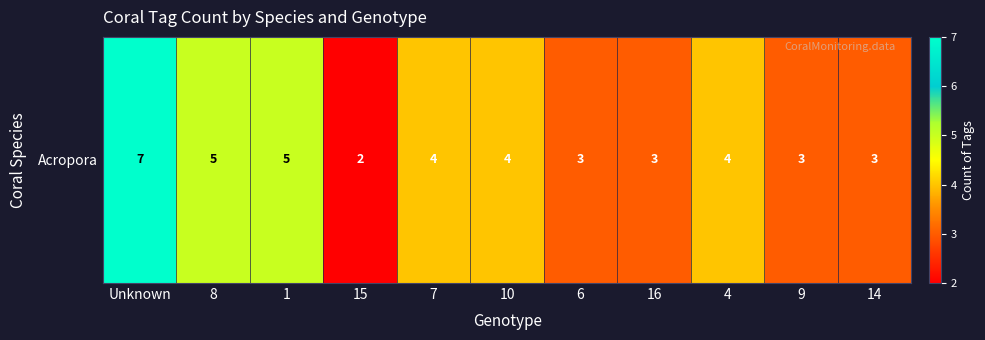

At which label does the data first exceed 4?

Unknown